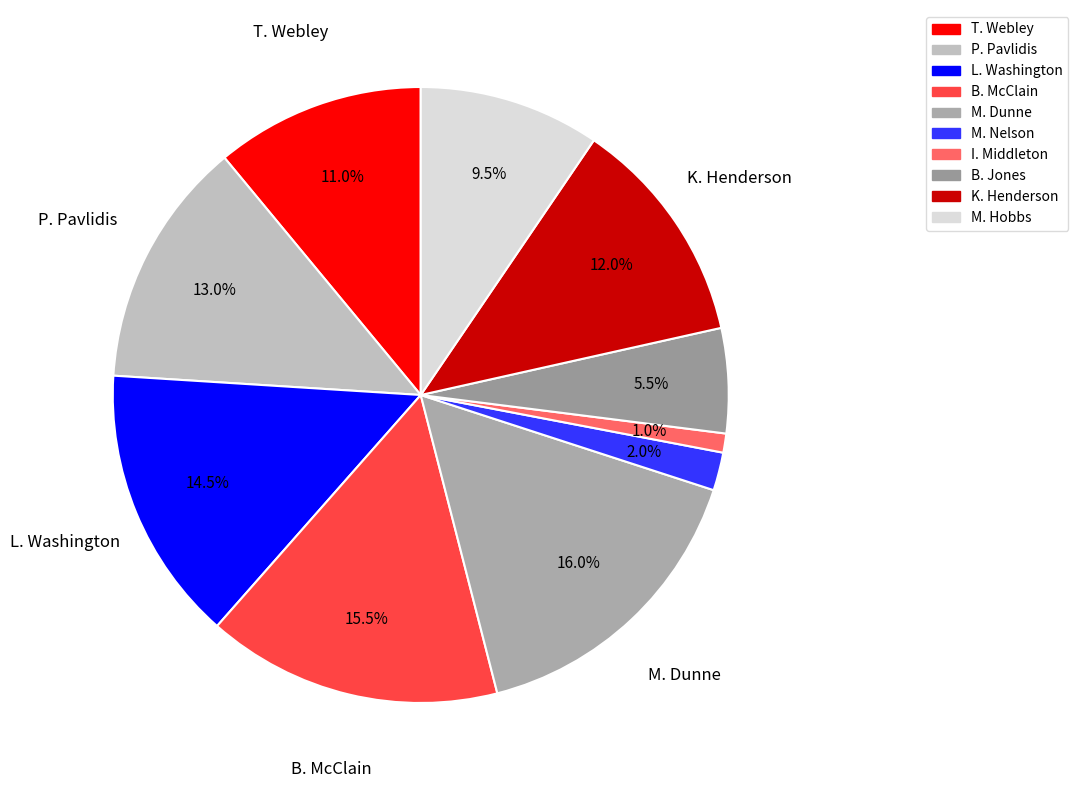

What is the smallest slice in the pie chart?

I. Middleton